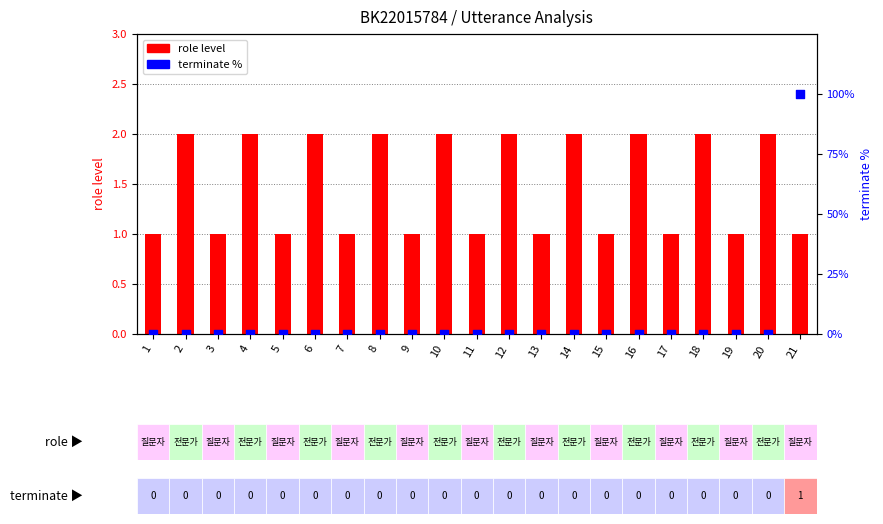

Which series reaches the minimum Y coordinate?

terminate %